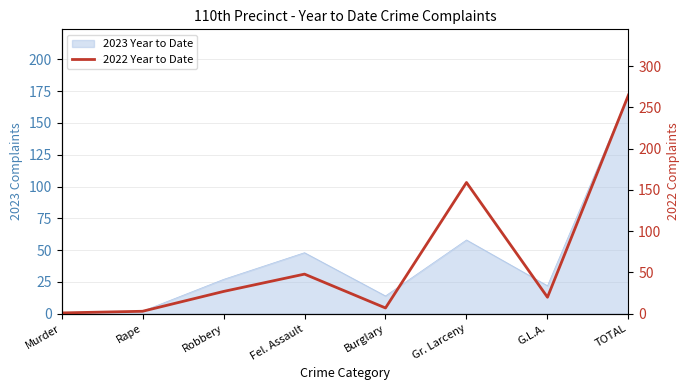

What is the minimum value shown in the chart?

1